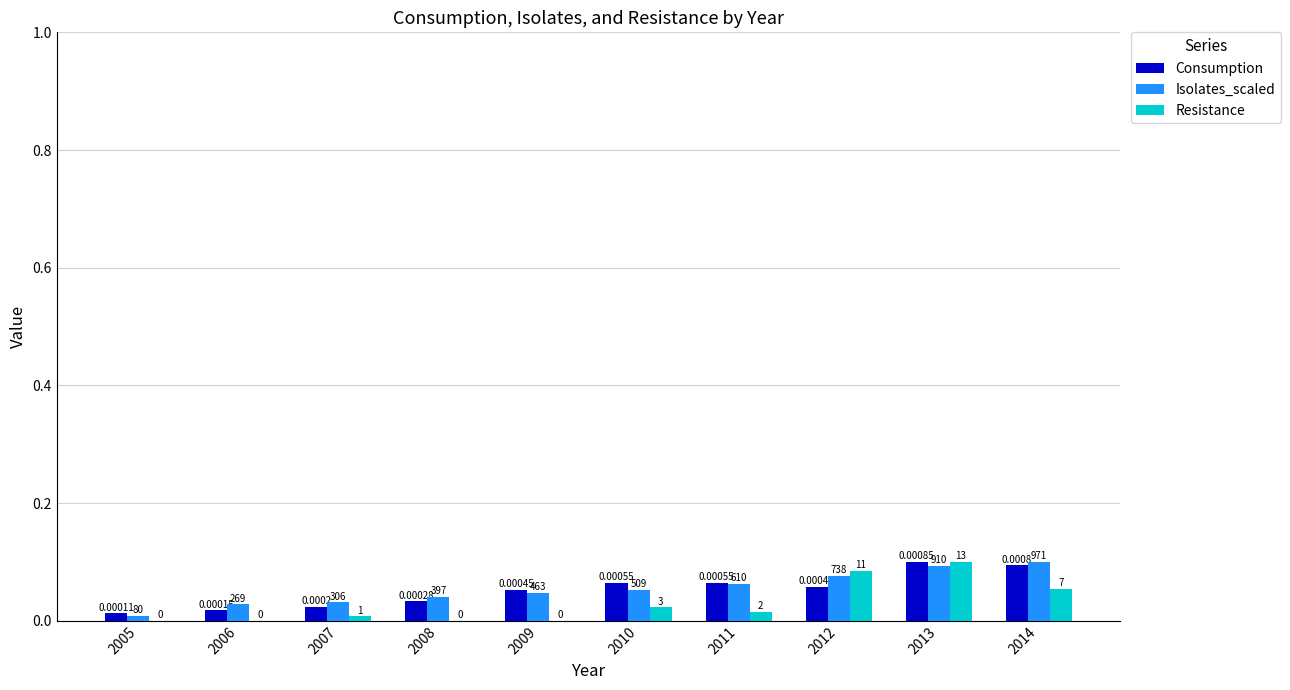

What is the difference between the second highest and second lowest values in the Resistance series?

0.1